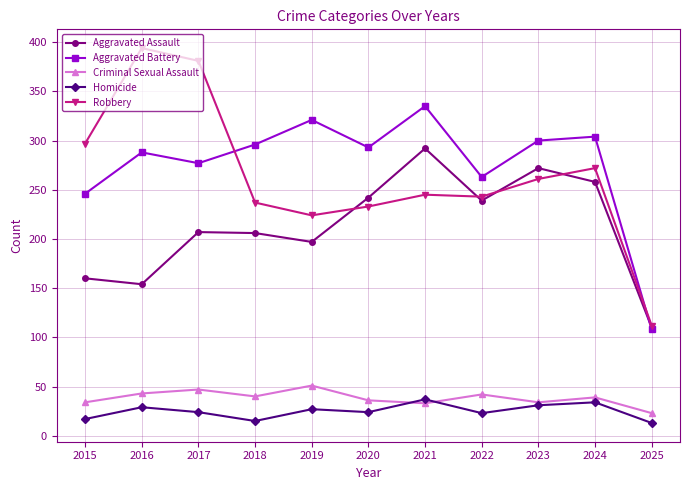

What is the sum of all Aggravated Battery values?

3031